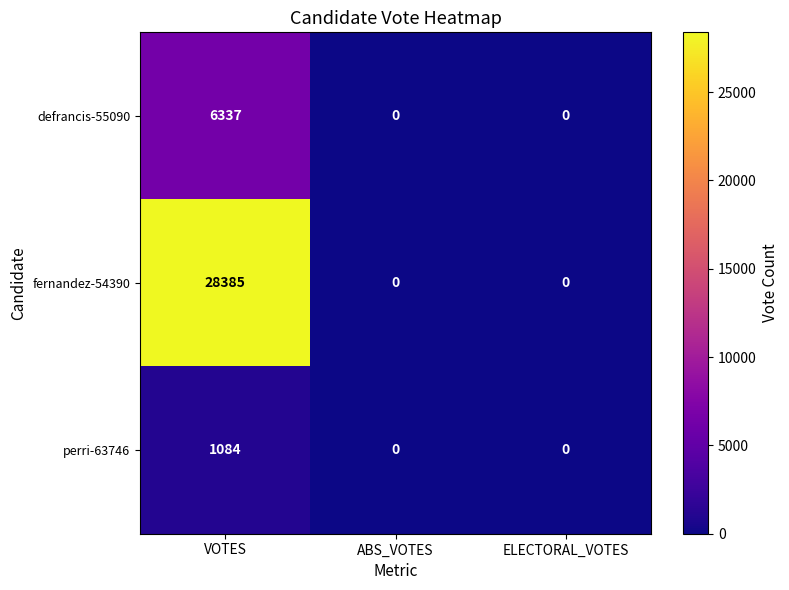

Reading right to left, extract all data points from this chart.

defrancis-55090: ELECTORAL_VOTES=0	ABS_VOTES=0	VOTES=6337
fernandez-54390: ELECTORAL_VOTES=0	ABS_VOTES=0	VOTES=28385
perri-63746: ELECTORAL_VOTES=0	ABS_VOTES=0	VOTES=1084